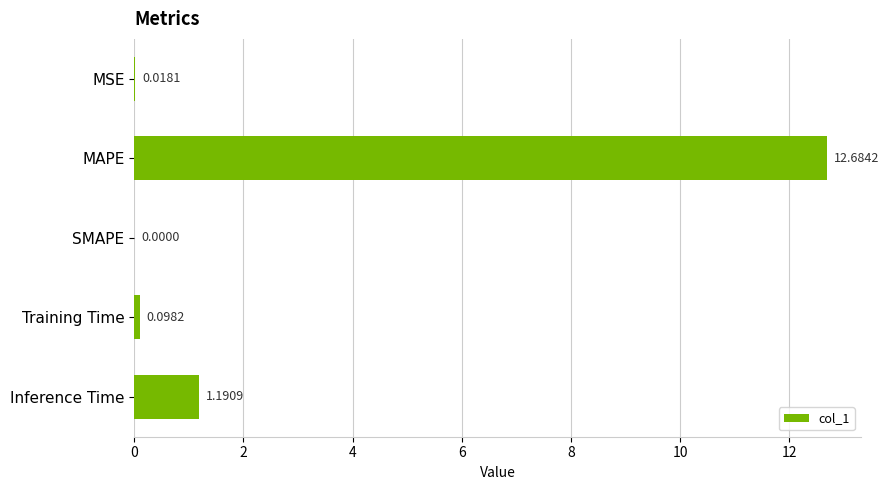

Which label corresponds to the largest value in the chart?

MAPE